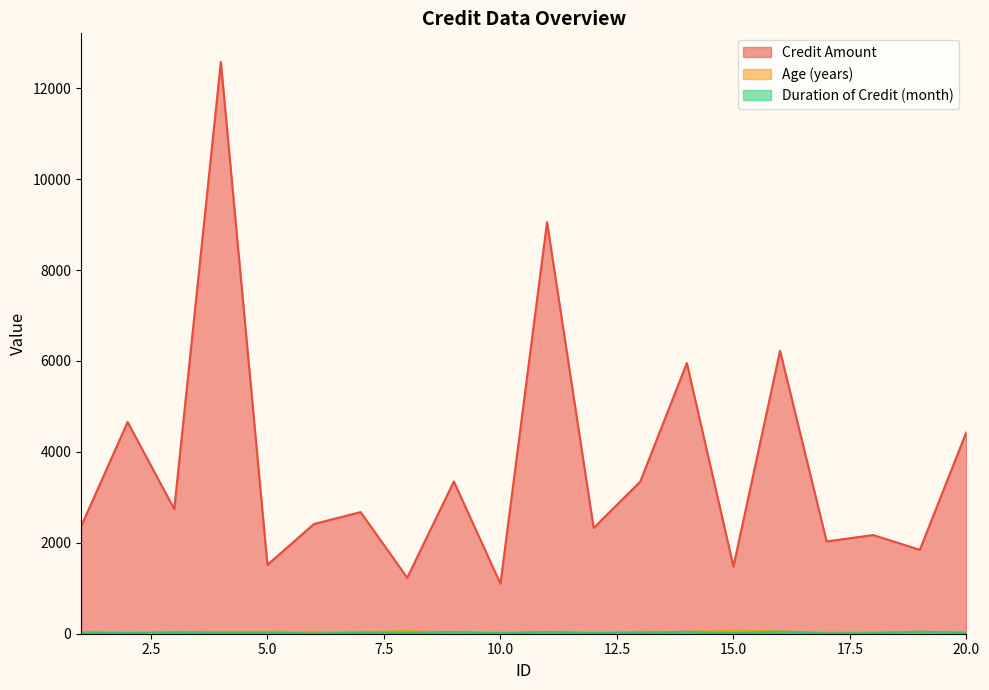

What are all the series names shown in the legend?

Credit Amount, Age (years), Duration of Credit (month)